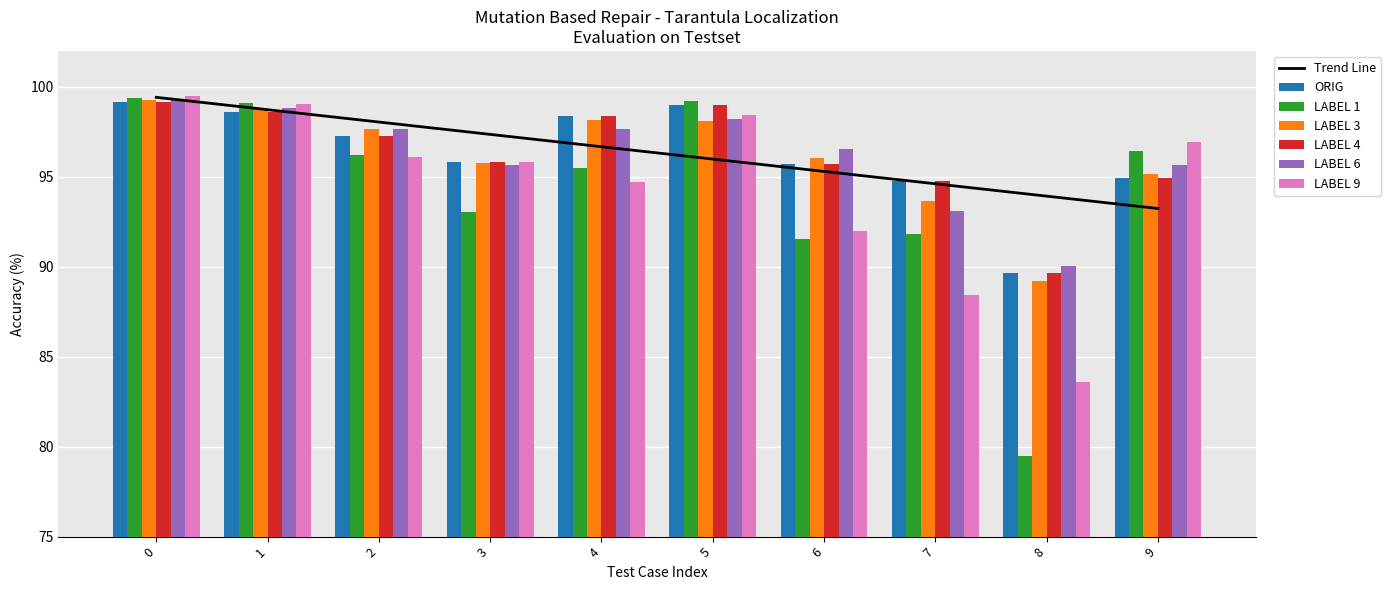

What is the value of the LABEL 4 bar at the 10th from the left?

94.9